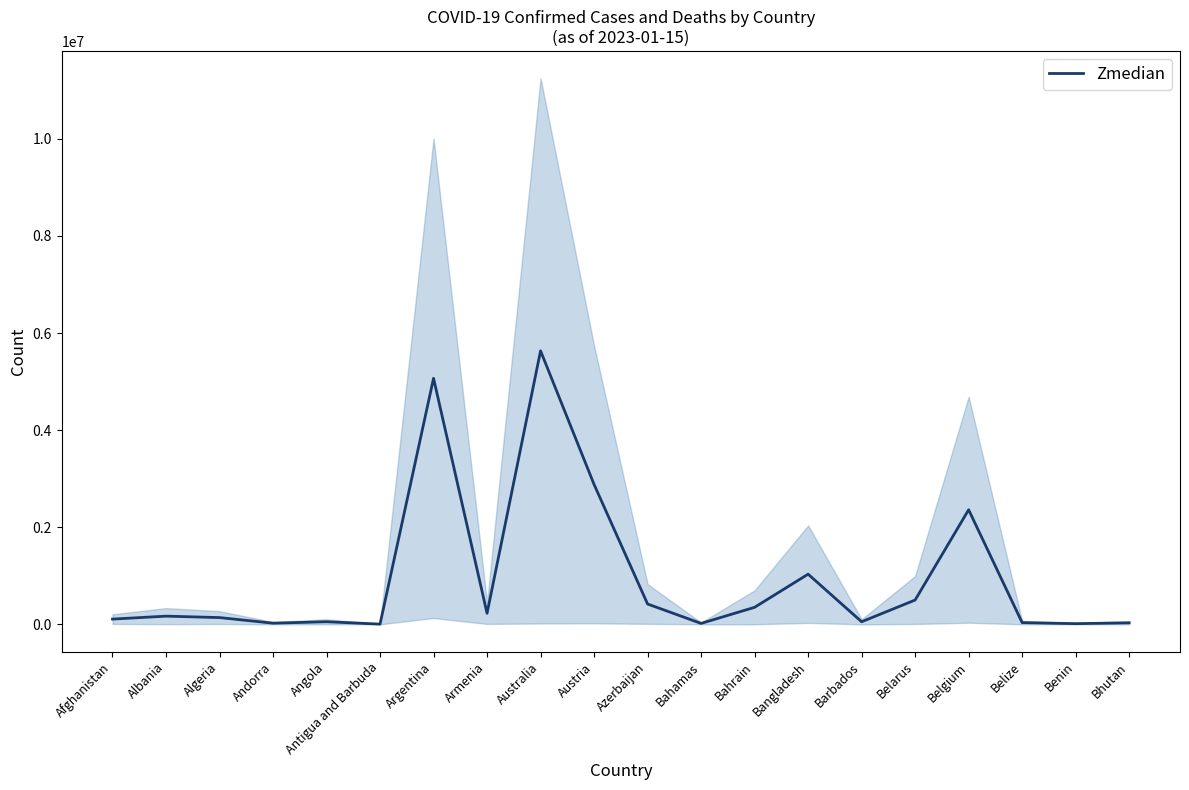

List the labels in order of value, smallest first.

Antigua and Barbuda, Benin, Bahamas, Andorra, Bhutan, Belize, Barbados, Angola, Afghanistan, Algeria, Albania, Armenia, Bahrain, Azerbaijan, Belarus, Bangladesh, Belgium, Austria, Argentina, Australia